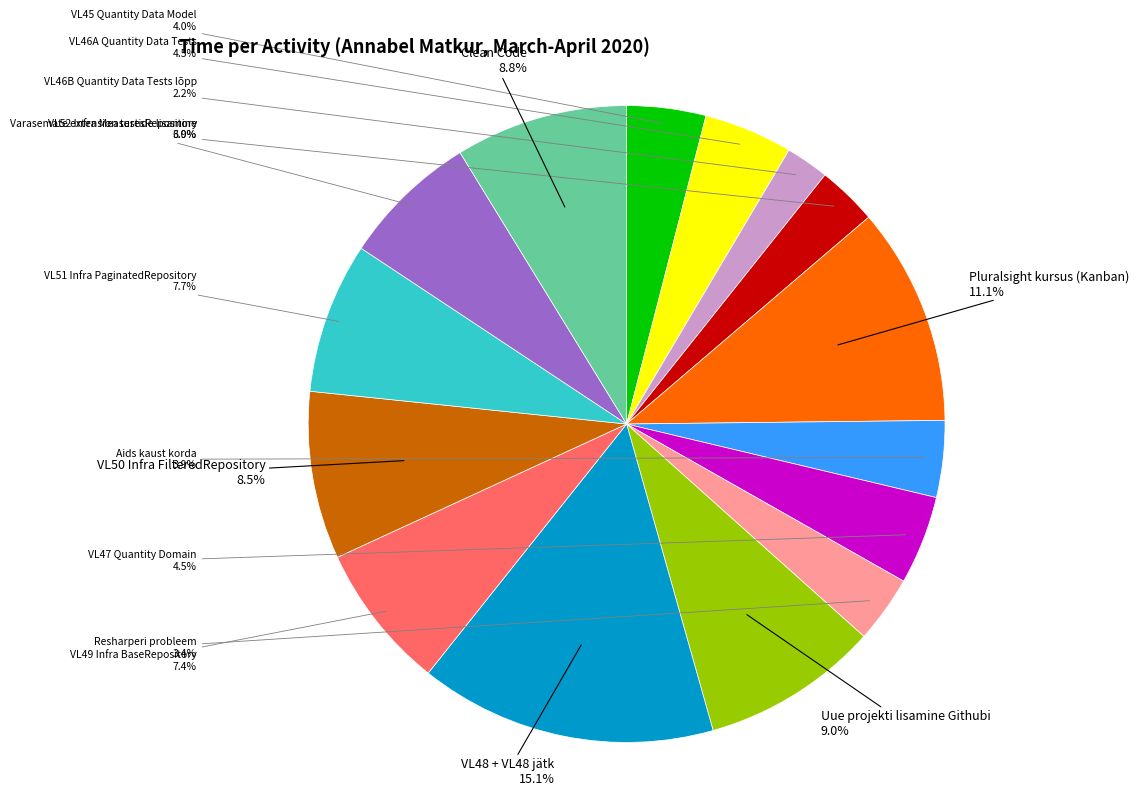

Is there any slice that represents more than half of the pie?

No